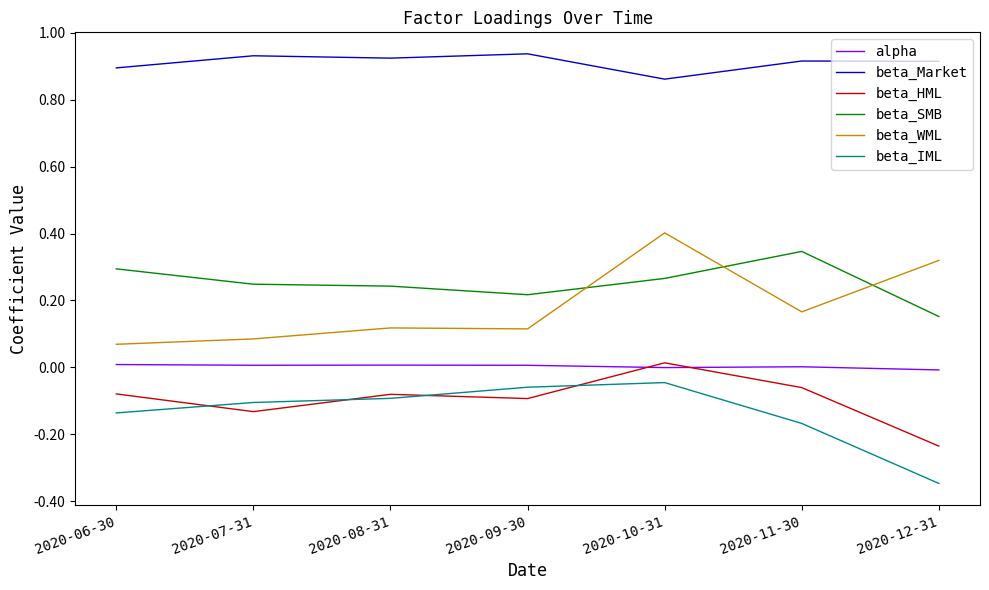

True or false: beta_IML and beta_WML cross at least once.

False